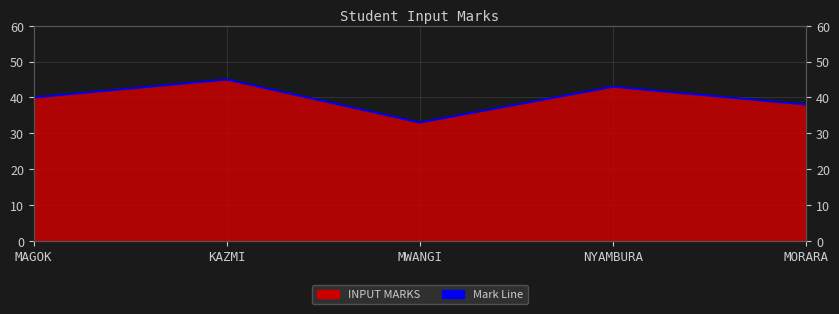

List the labels in order of value, smallest first.

MWANGI, MORARA, MAGOK, NYAMBURA, KAZMI